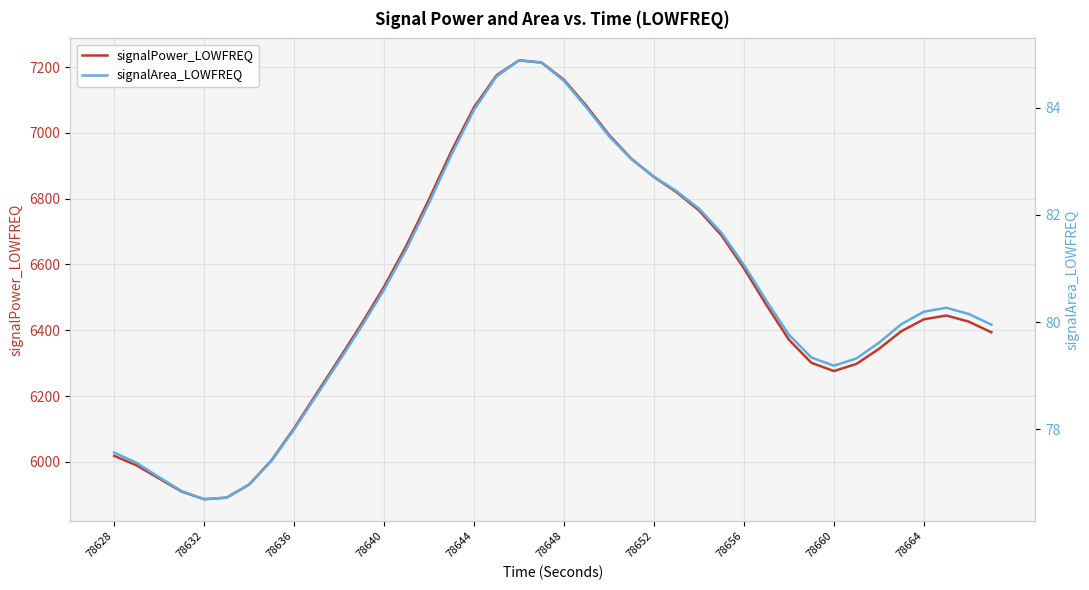

True or false: signalPower_LOWFREQ has a value of 11285.2 at 78644.

False